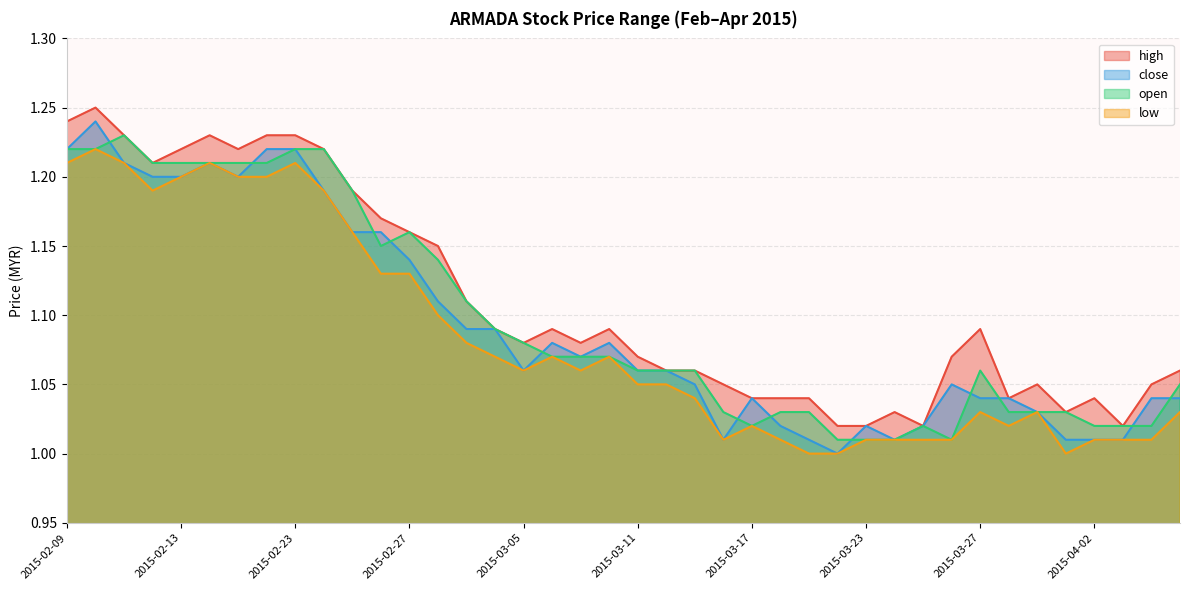

Rank the series at 2015-03-26 from highest to lowest value.

high, close, open, low